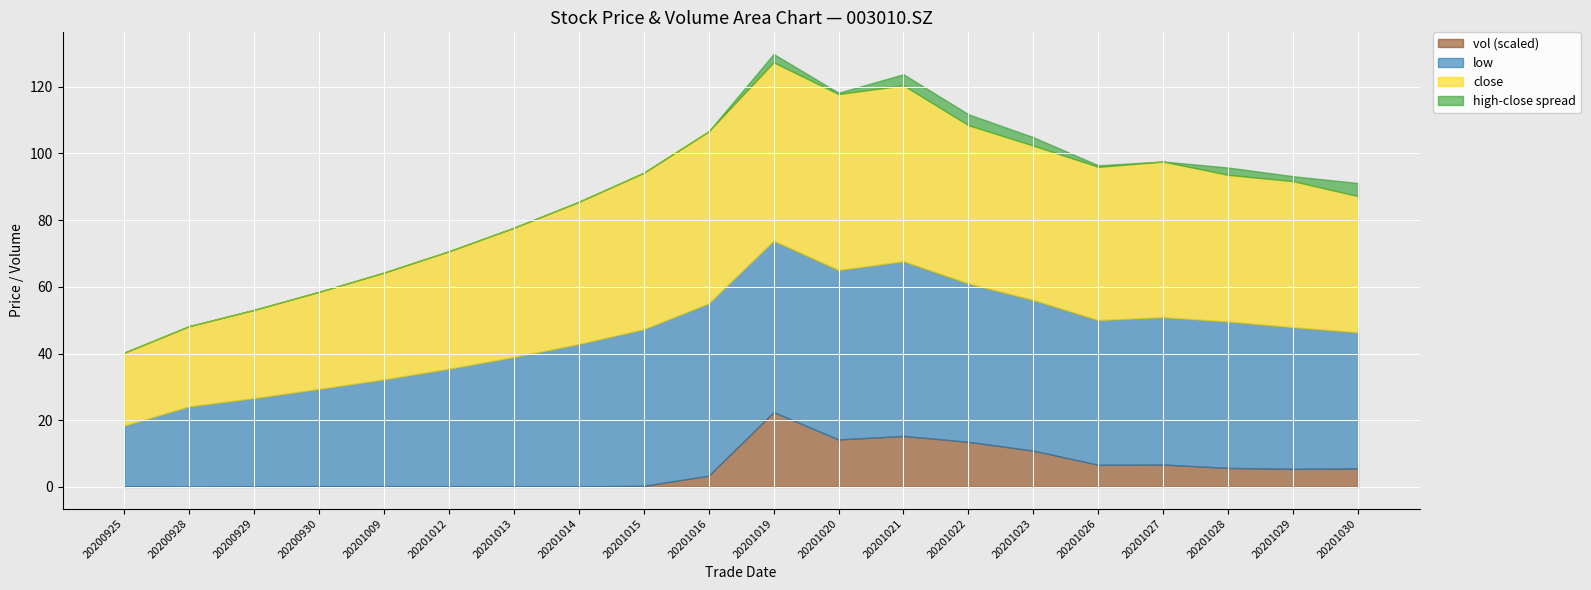

Count the number of data series in this chart.

4